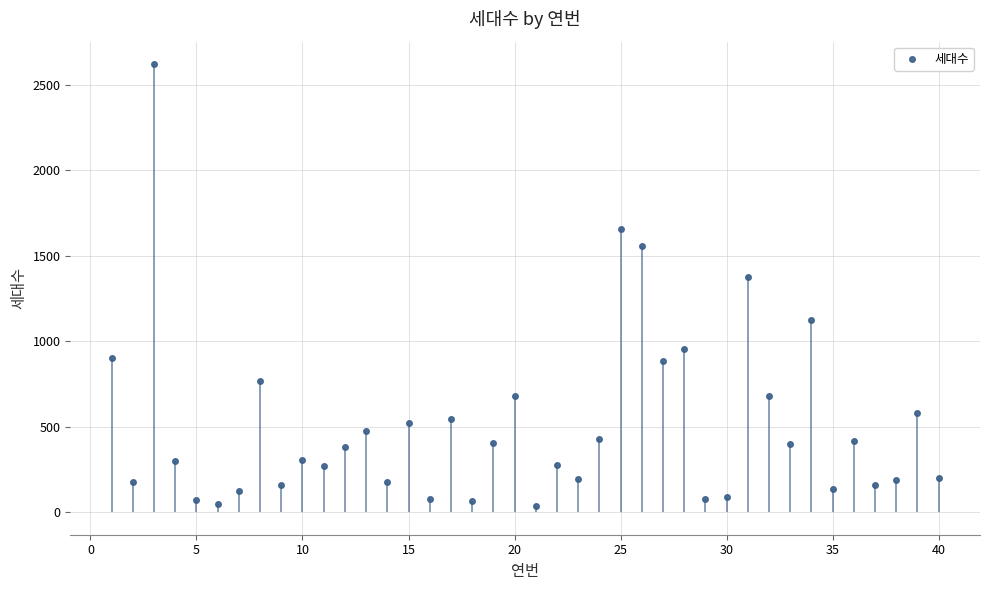

What is the highest value of the 세대수 series?

2621